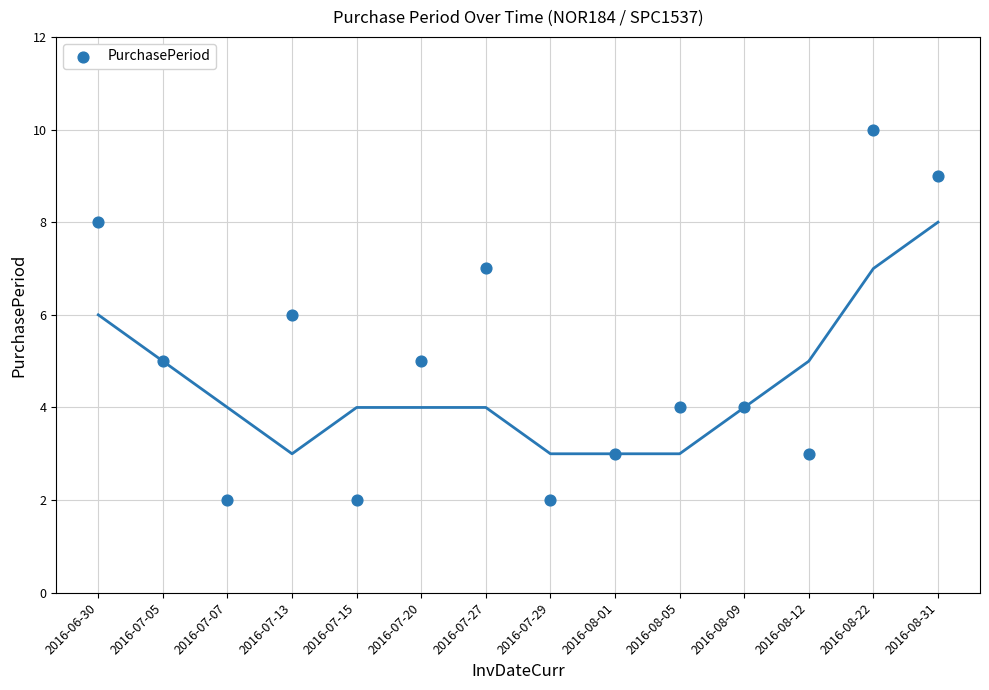

What is the range of Y values (max minus min)?

8